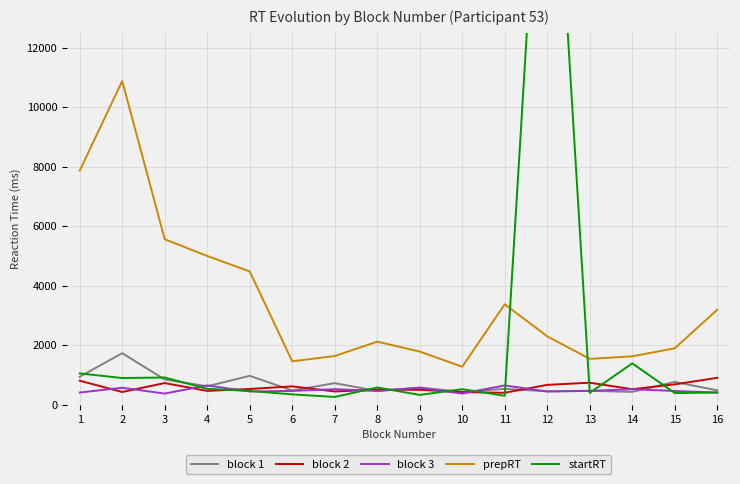

Where is the first local maximum for startRT?

3